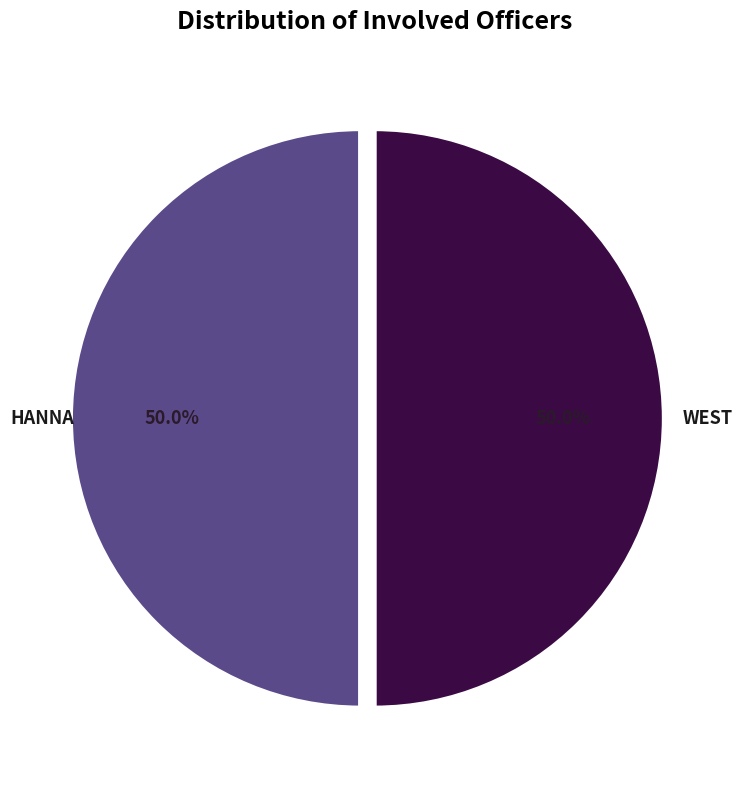

Is the sum of HANNA and WEST greater than half?

Yes